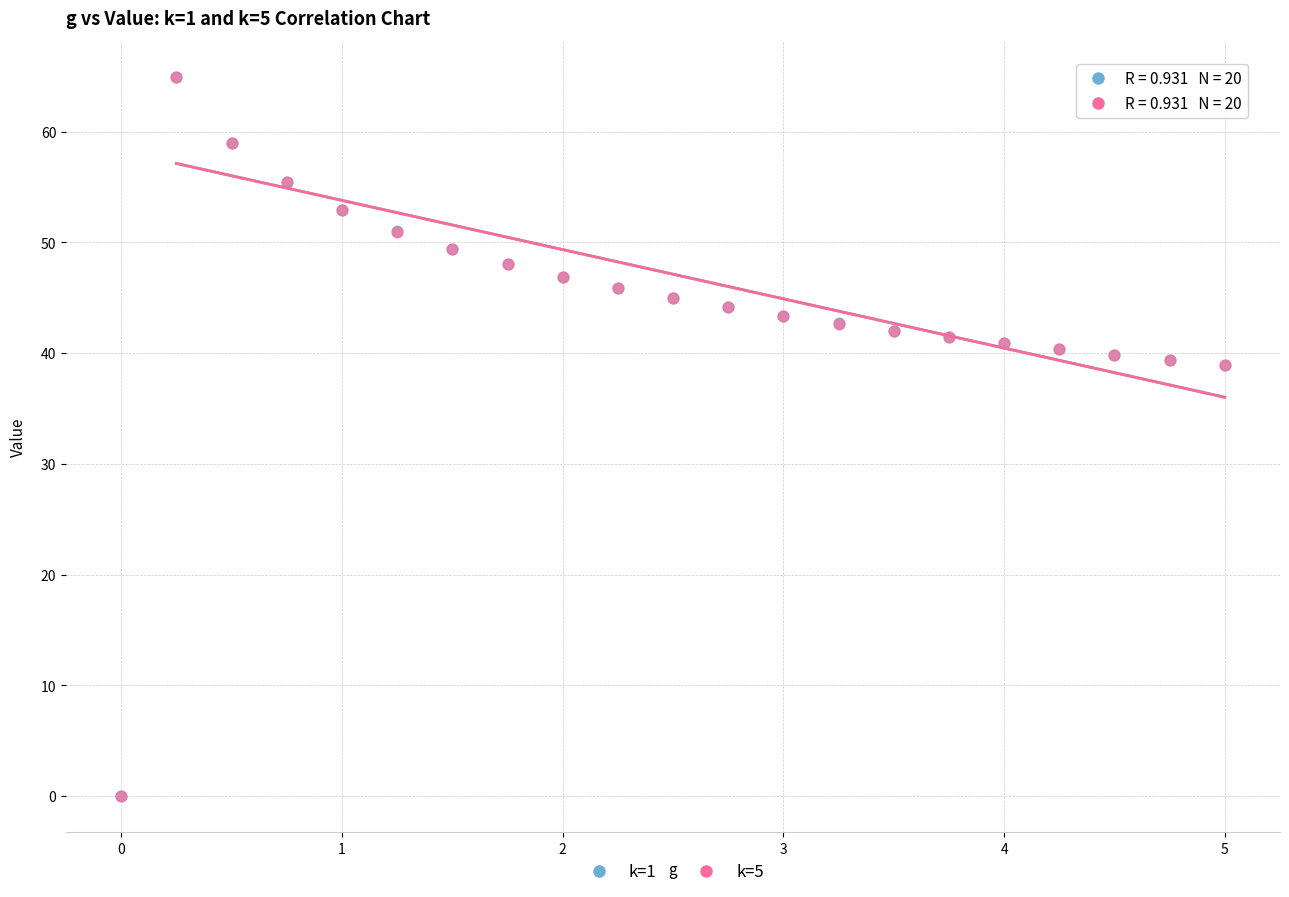

What are all the series names shown in the legend?

k=1, k=5